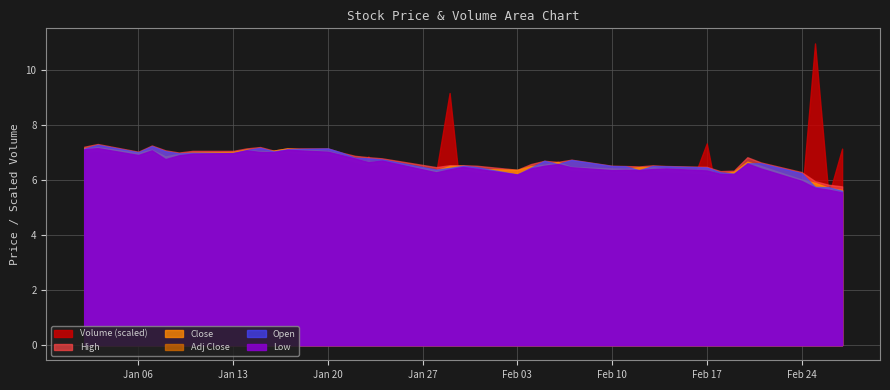

Count the number of data series in this chart.

6